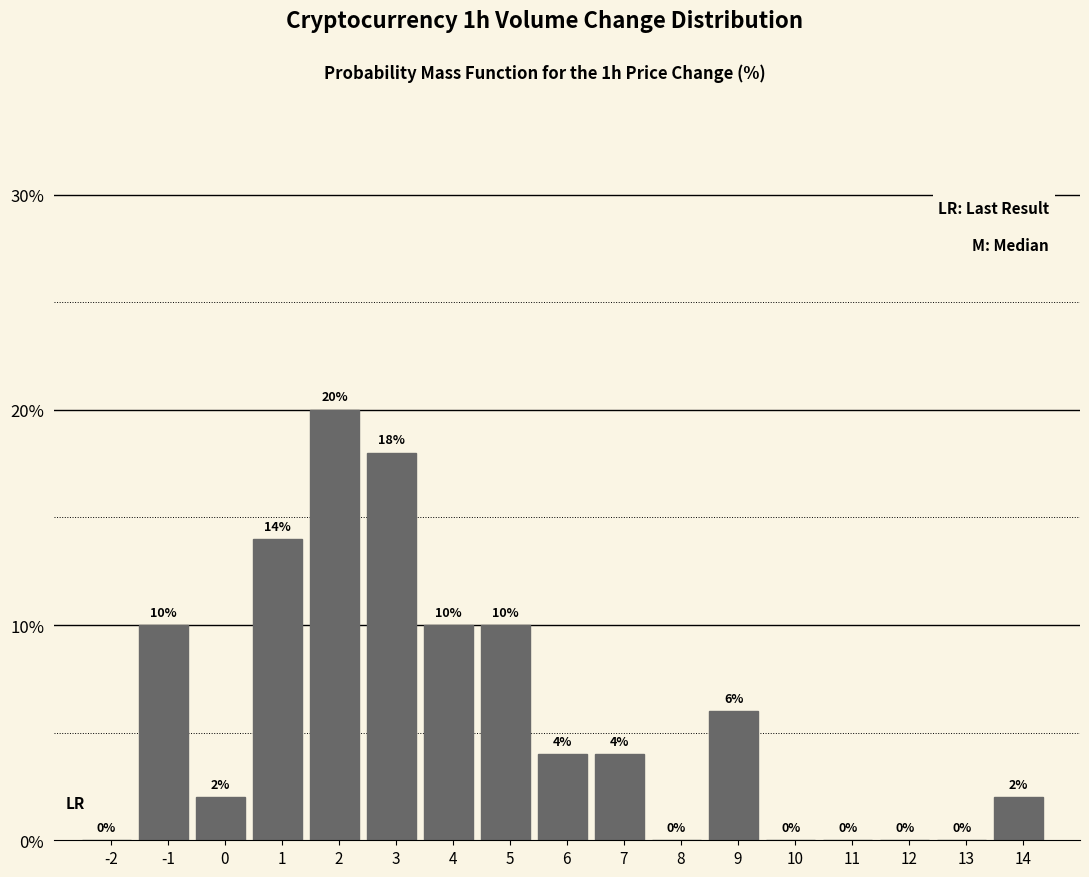

Reading left to right, transcribe all the data shown in this chart.

-2=0.0	-1=10.0	0=2.0	1=14.0	2=20.0	3=18.0	4=10.0	5=10.0	6=4.0	7=4.0	8=0.0	9=6.0	10=0.0	11=0.0	12=0.0	13=0.0	14=2.0